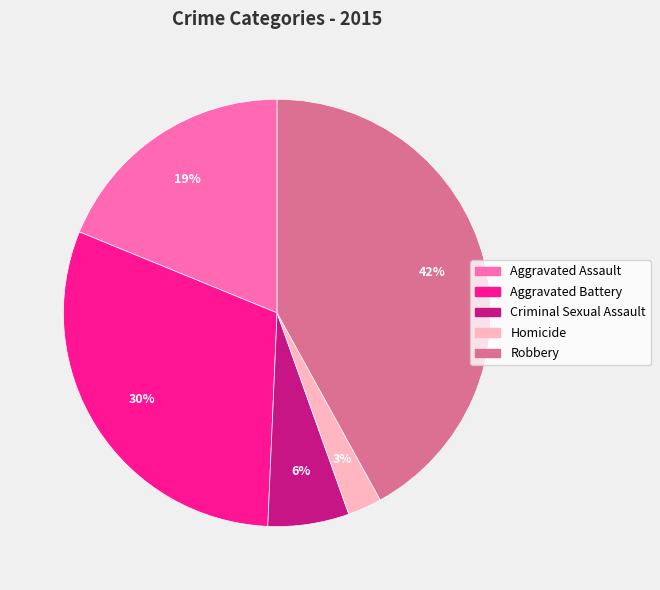

Do Aggravated Assault and Robbery together represent more than half of the pie?

Yes